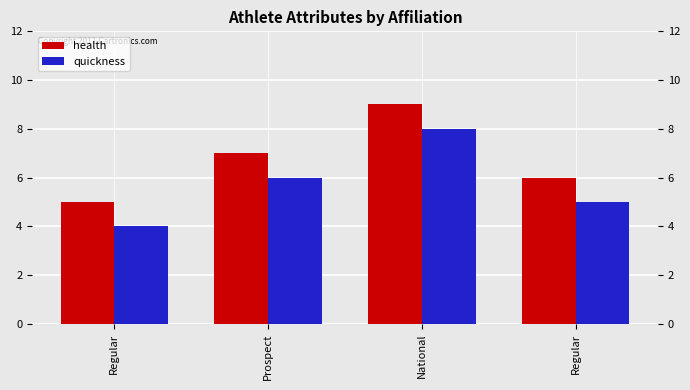

At how many categories does at least one series exceed 7?

1